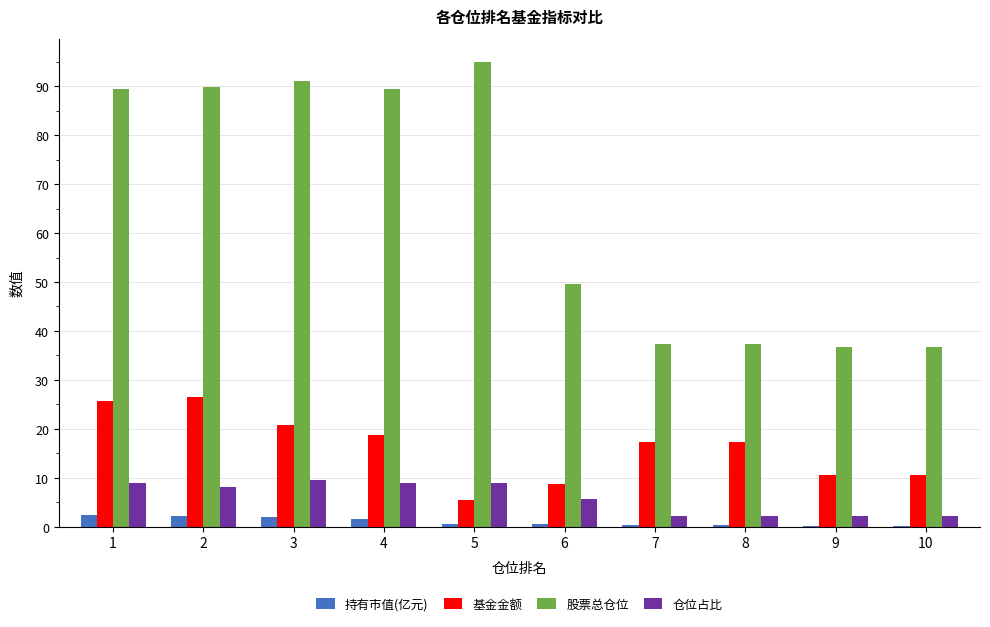

How many categories are shown in the chart?

10